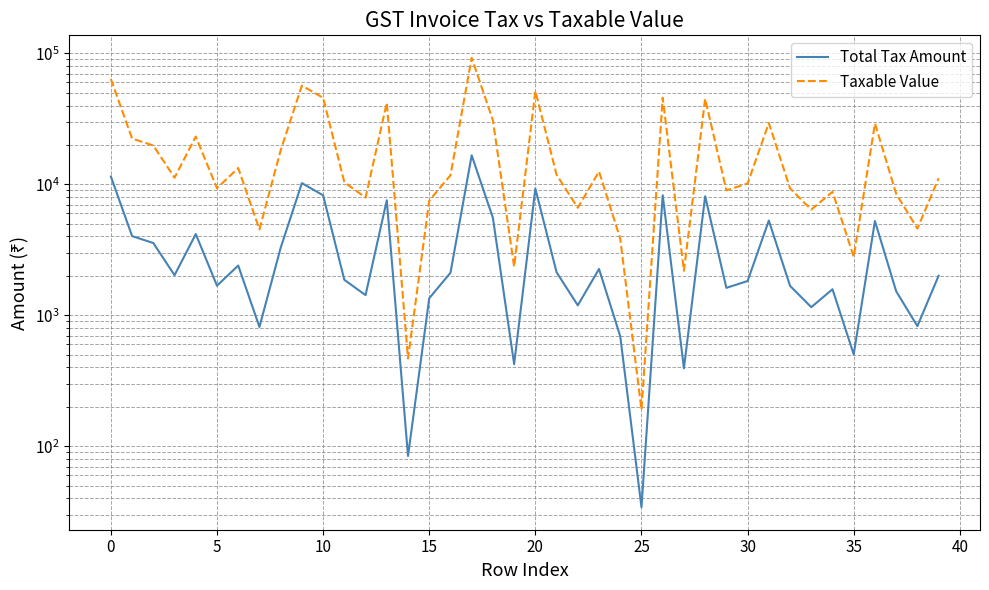

What is the difference between the second highest and minimum values in the Taxable Value series?

63610.0